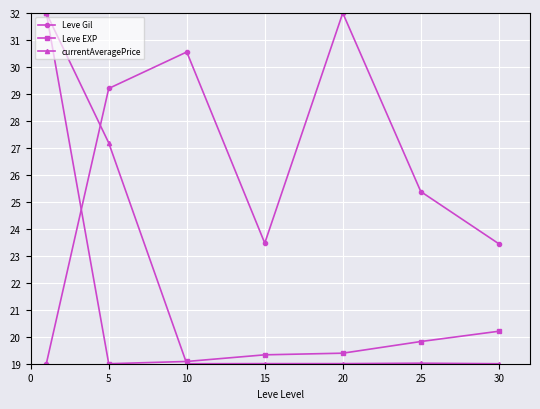

True or false: Leve EXP and currentAveragePrice cross at least once.

True